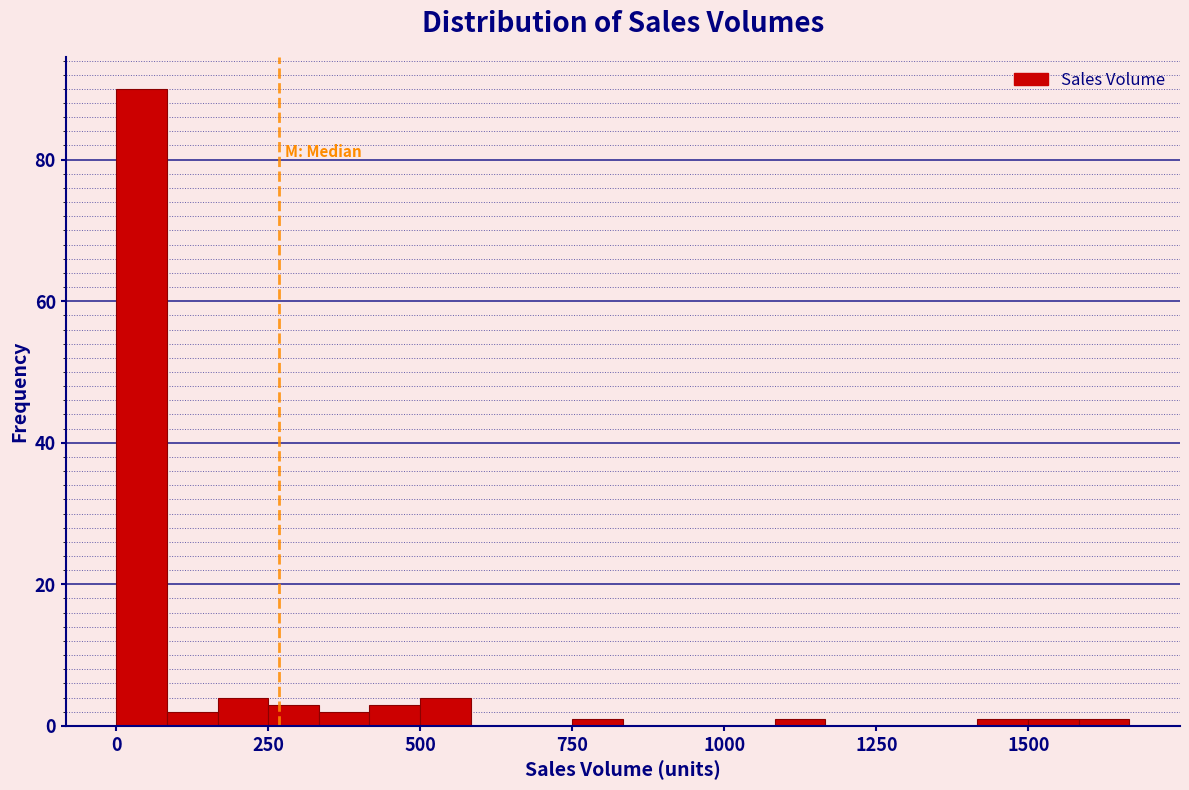

Read against the x-axis, roughly where is the centre of the tallest bar?

50